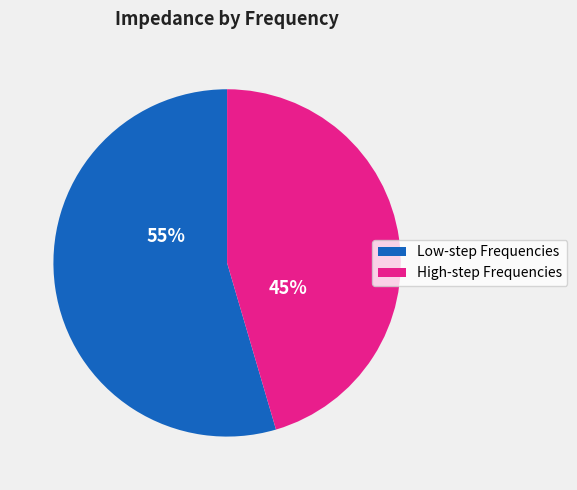

Do Low-step Frequencies and High-step Frequencies together represent more than half of the pie?

Yes